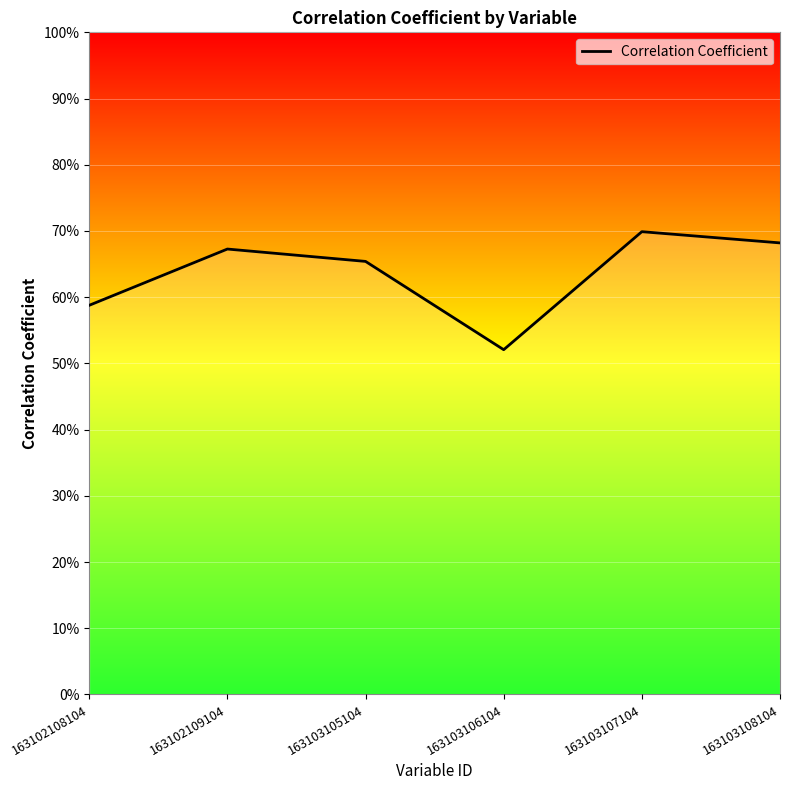

At which category does the chart reach its minimum across all series?

163103106104